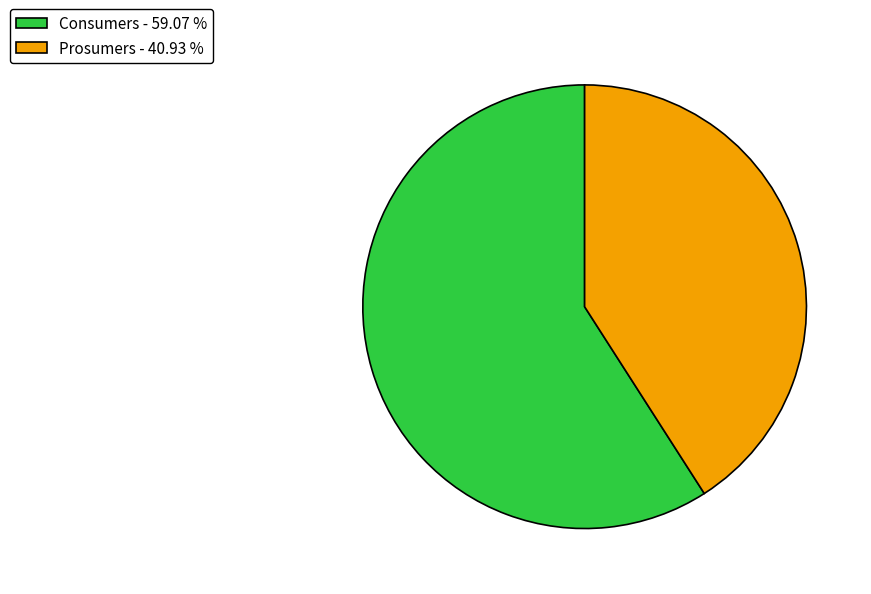

Which has a higher value, Consumers or Prosumers?

Consumers